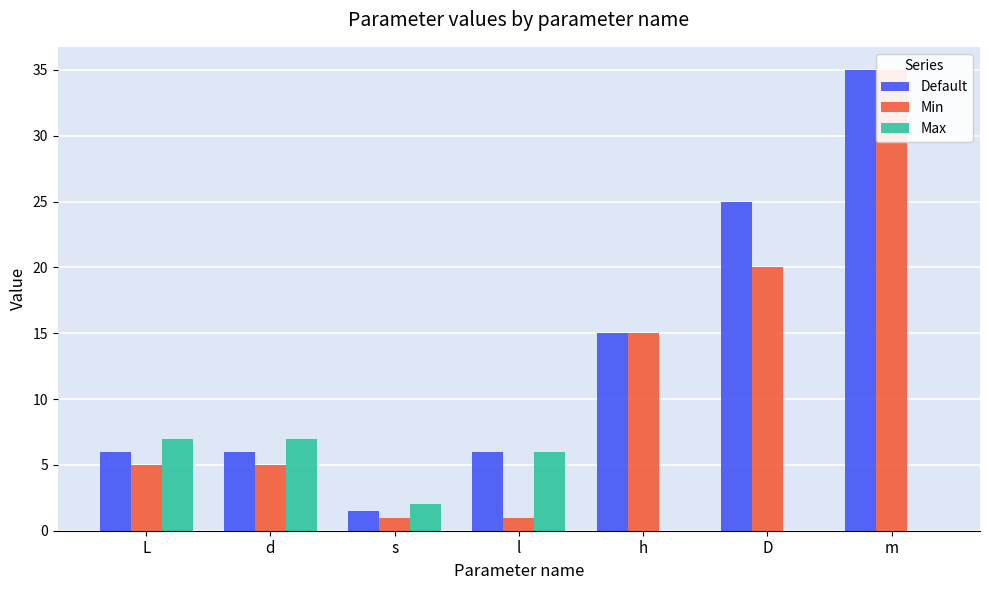

How many values in the Default series exceed 6?

3